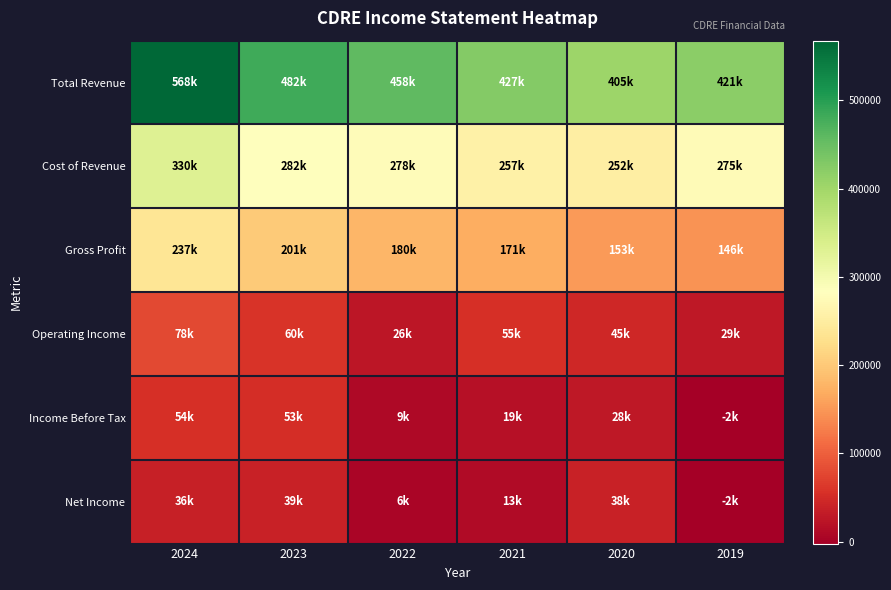

Reading left to right, what are all the values shown in this chart?

Total Revenue: 2024=567600	2023=482500	2022=457800	2021=427300	2020=404600	2019=420700
Cost of Revenue: 2024=330200	2023=281800	2022=277900	2021=256600	2020=251700	2019=274700
Gross Profit: 2024=237300	2023=200700	2022=179900	2021=170700	2020=152900	2019=146000
Operating Income: 2024=78400	2023=59700	2022=26300	2021=55100	2020=44700	2019=28700
Income Before Tax: 2024=54200	2023=52900	2022=9400	2021=19200	2020=27900	2019=-2100
Net Income: 2024=36100	2023=38600	2022=5800	2021=12700	2020=38500	2019=-1900